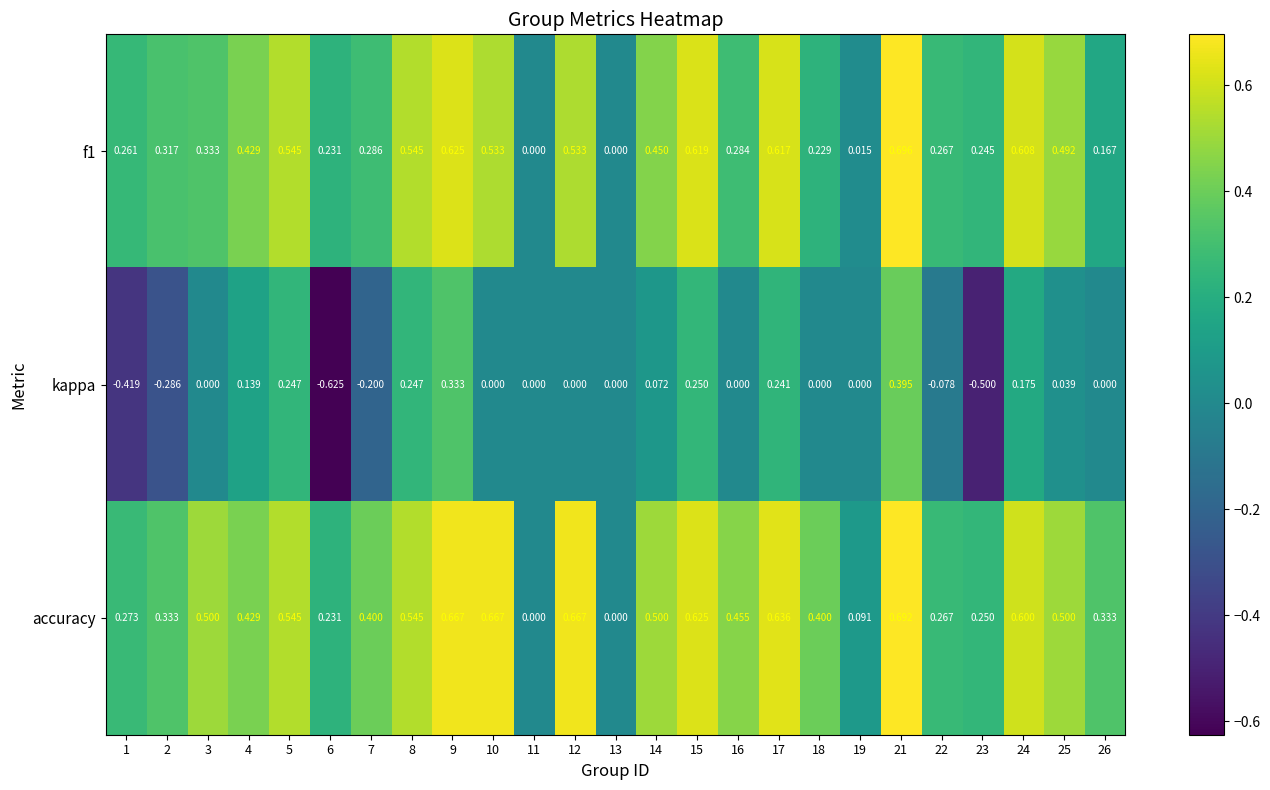

Between 16 and 23, which series saw the biggest shift?

kappa